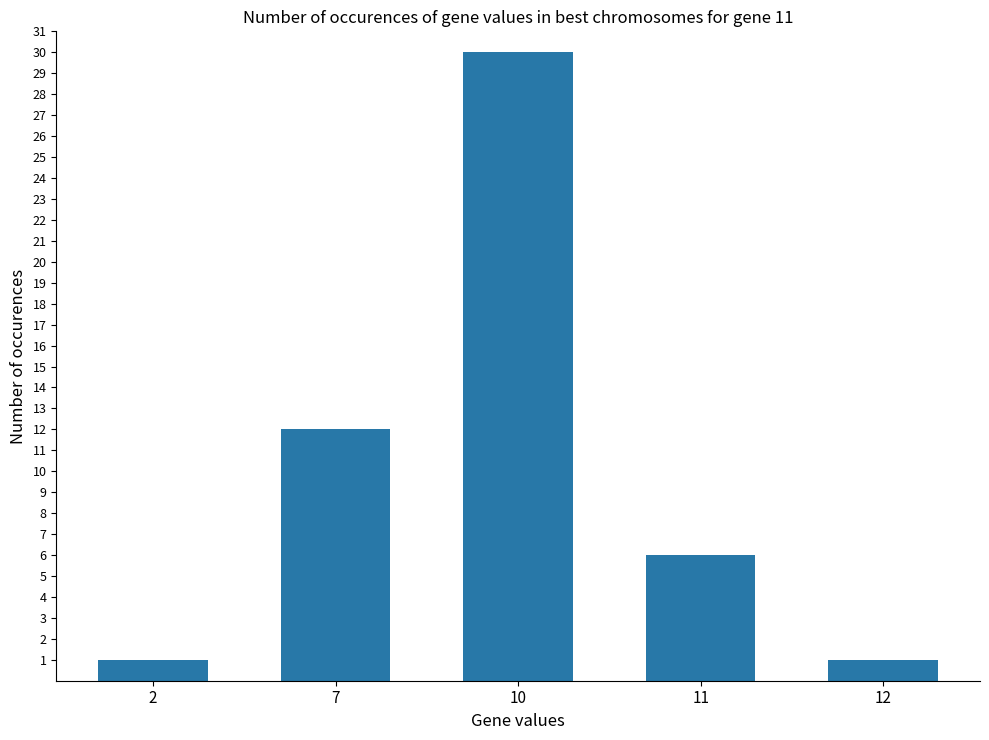

Where is the data nearest to the value 15?

7